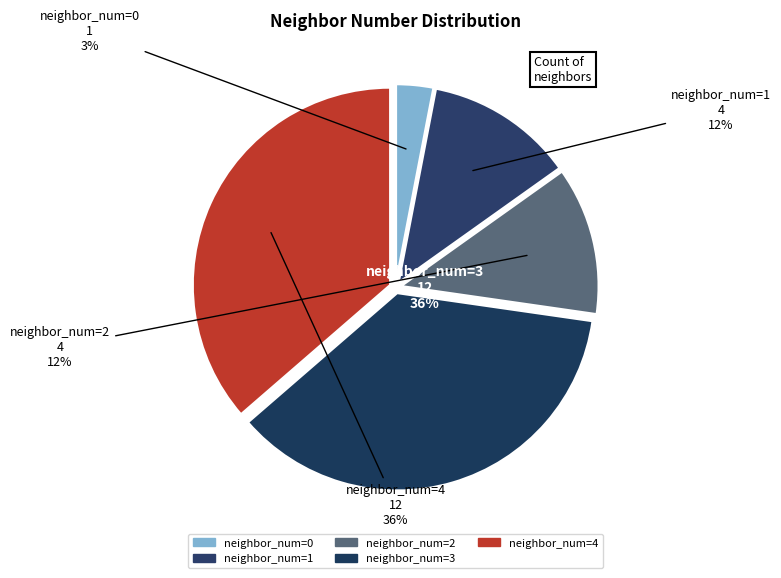

How many segments does this pie chart have?

5